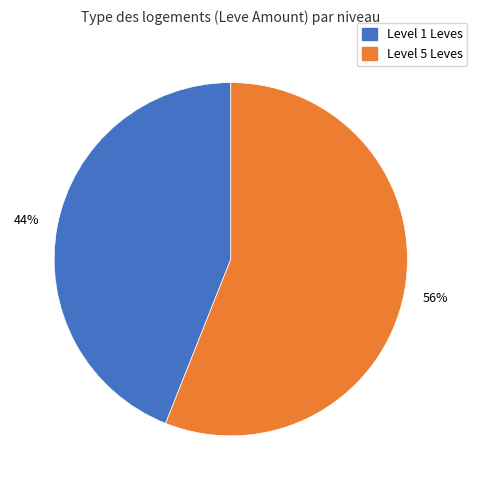

Does any single category account for the majority?

Yes